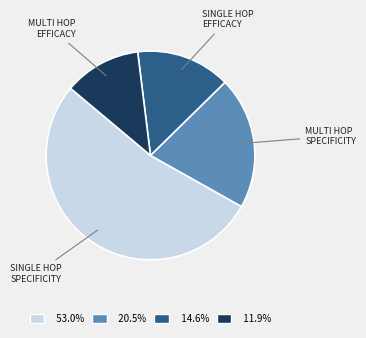

Is there a majority slice in this chart?

Yes